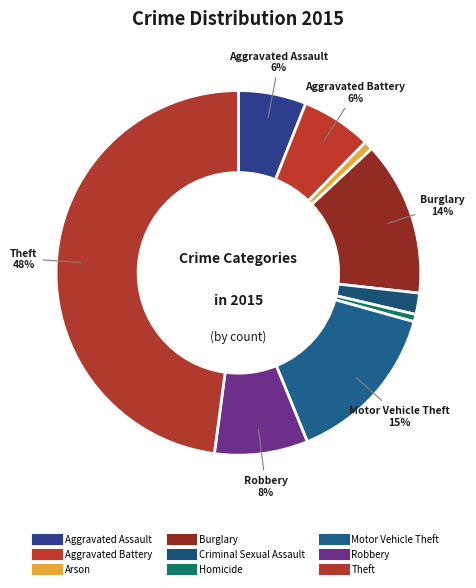

Combined, do Aggravated Battery and Homicide account for over 50%?

No